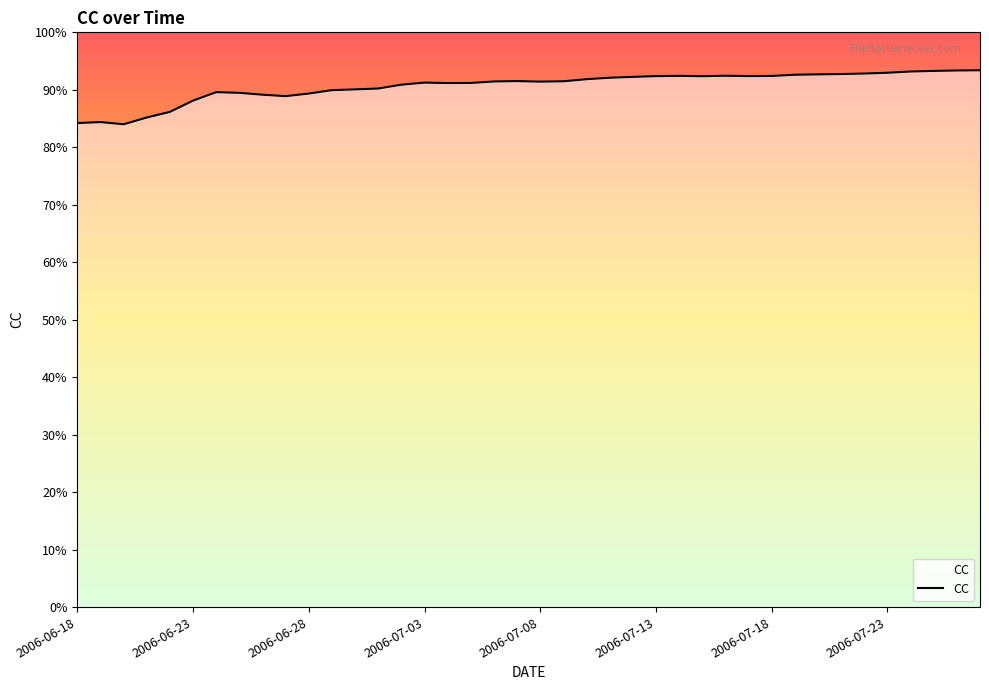

The value at 19 is 0.6. True or false?

False